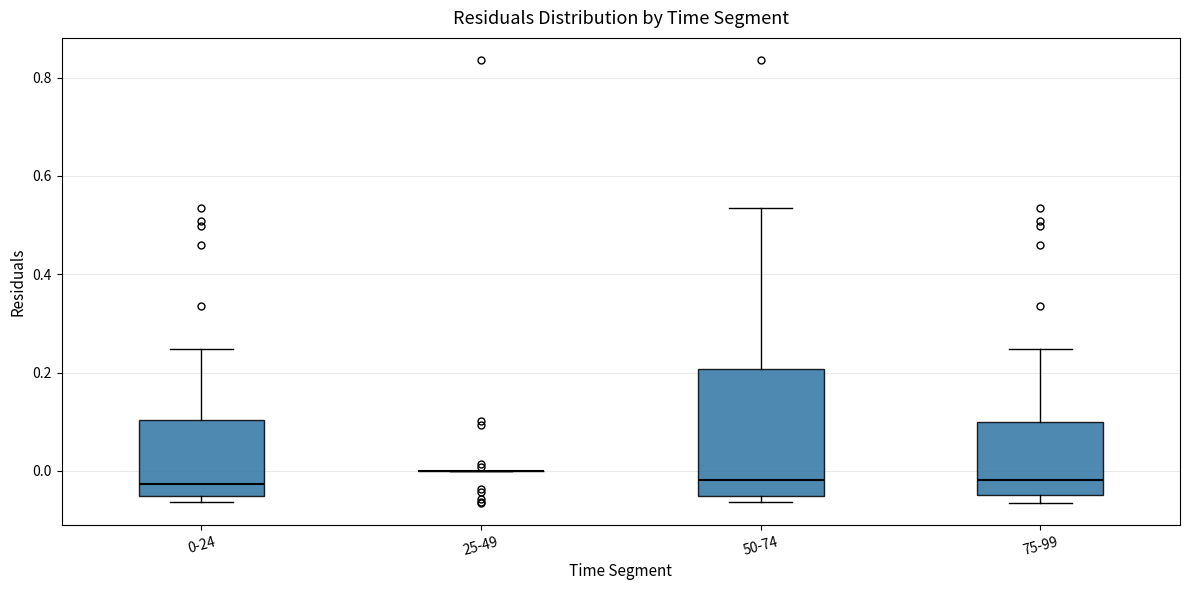

Where is the upper edge of the box for 50-74 on the y-axis? The values are not printed on the chart, so give them approximately, as read against the axis.

0.20